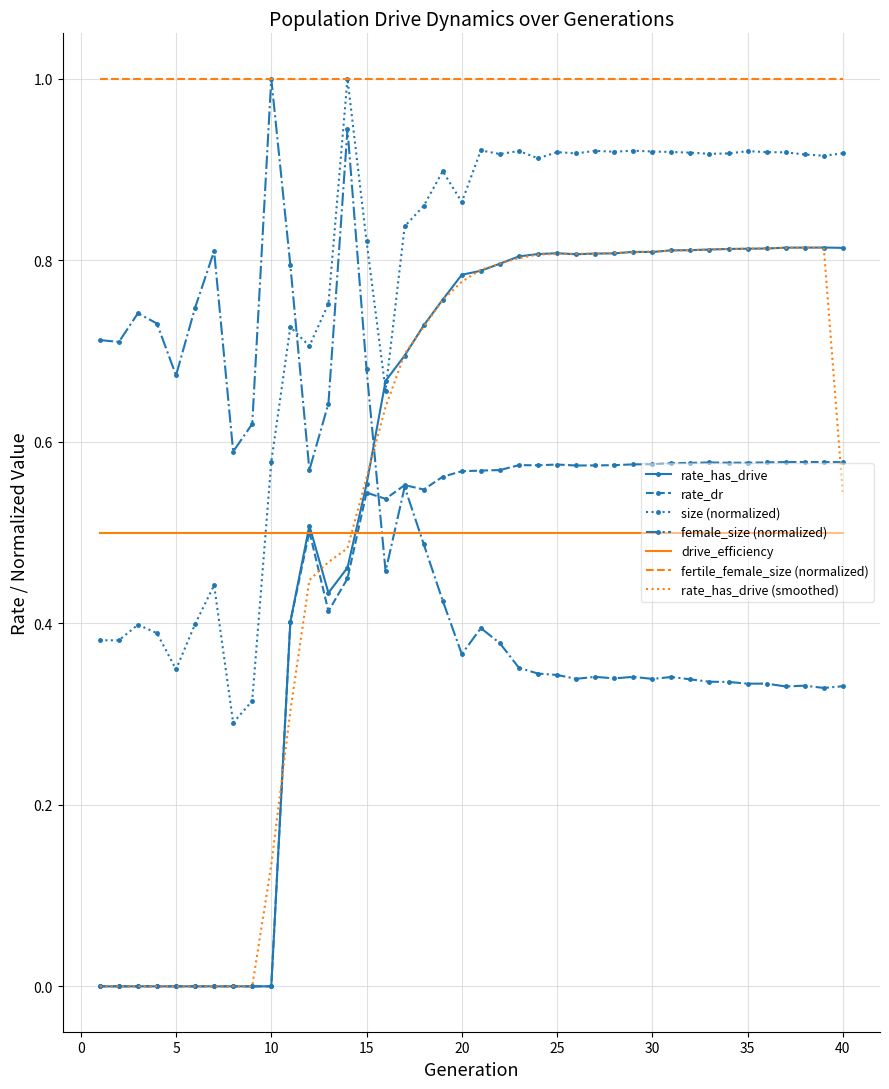

What is the maximum value shown in the chart?

1.0